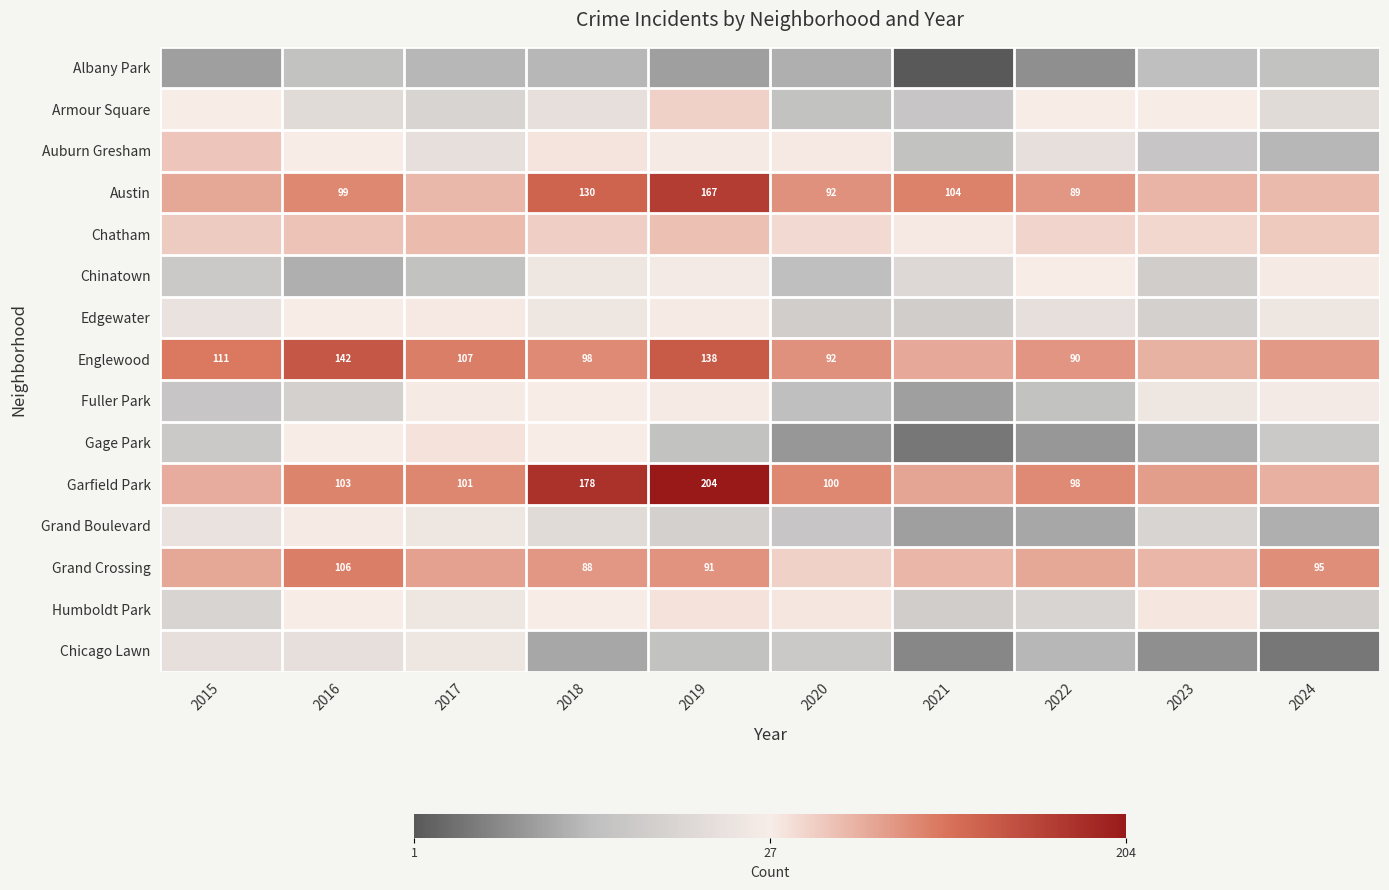

Which series has the largest total across all categories?

Garfield Park